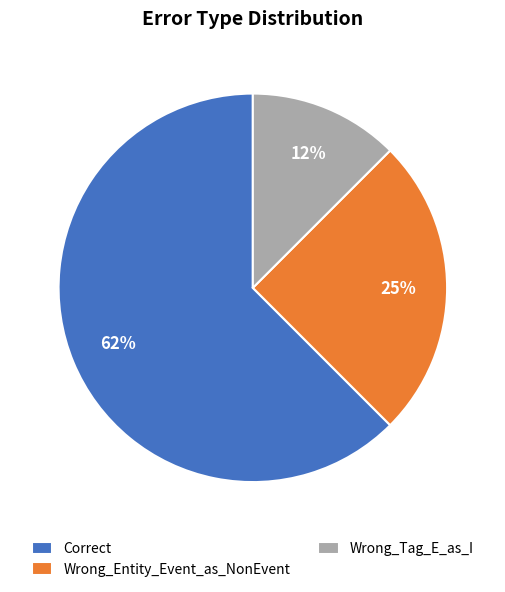

Do Wrong_Tag_E_as_I and Correct together represent more than half of the pie?

Yes